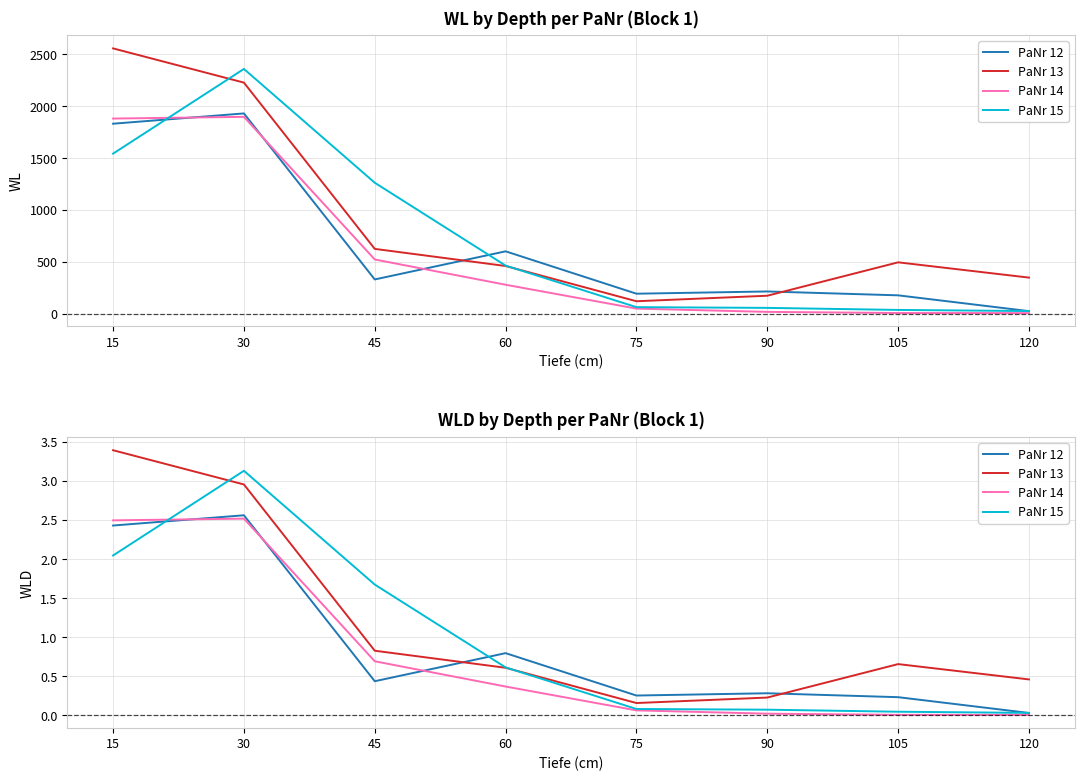

What is the difference between the second highest and minimum values in the PaNr 13 series?

2.8